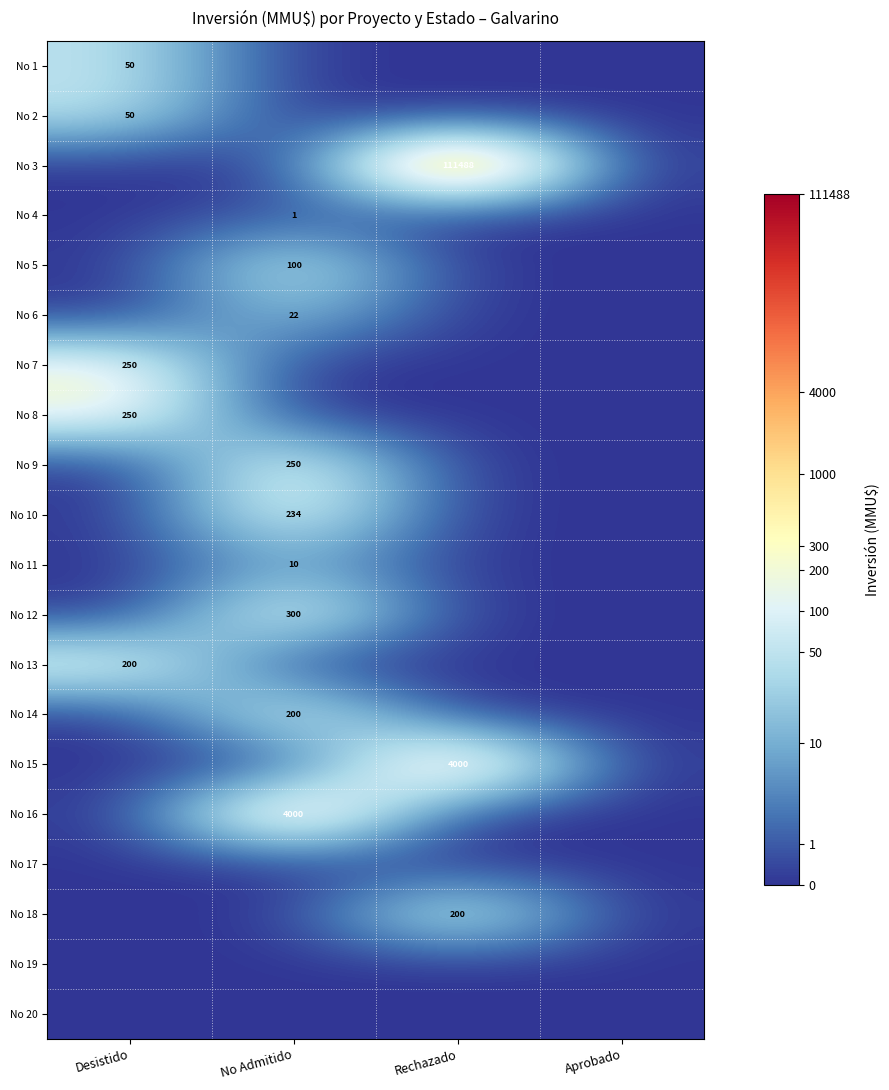

True or false: No 11 has a value of 15 at No Admitido.

False